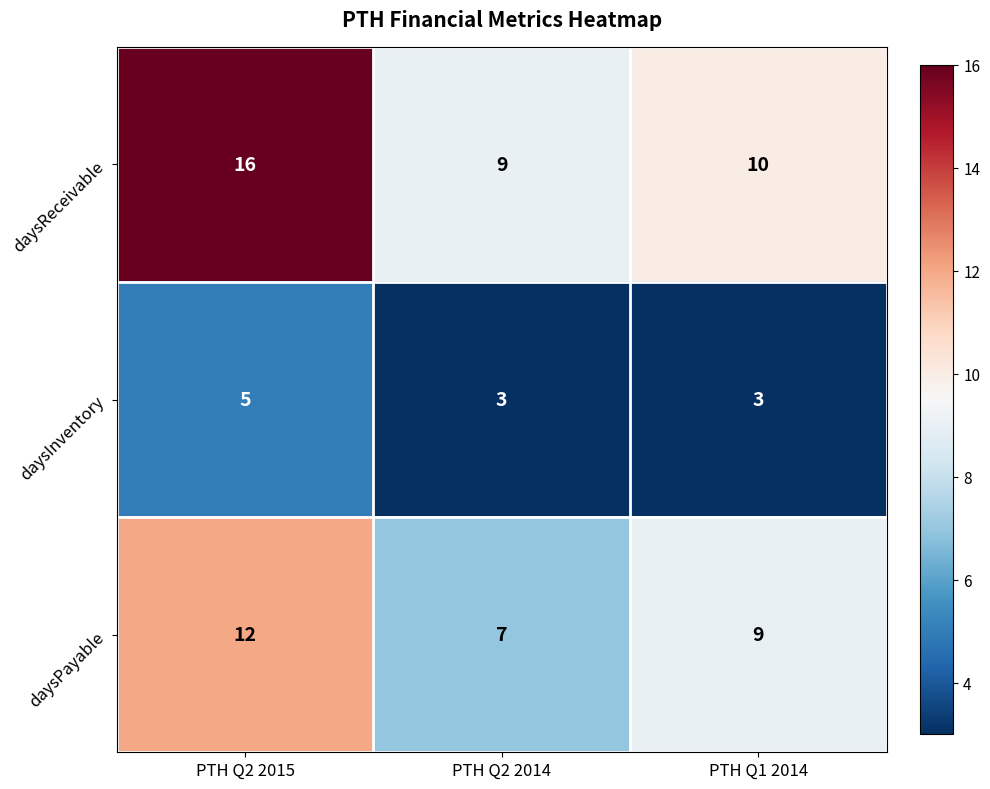

At which label is daysPayable closest to 9?

PTH Q1 2014